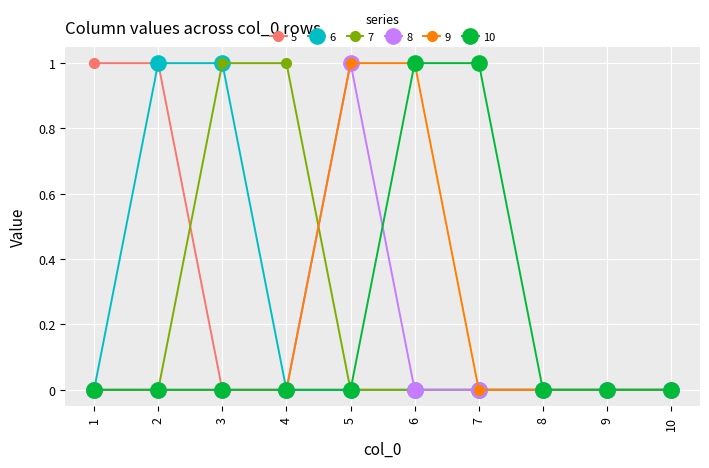

True or false: 7 has a value of 1 at 7.

False